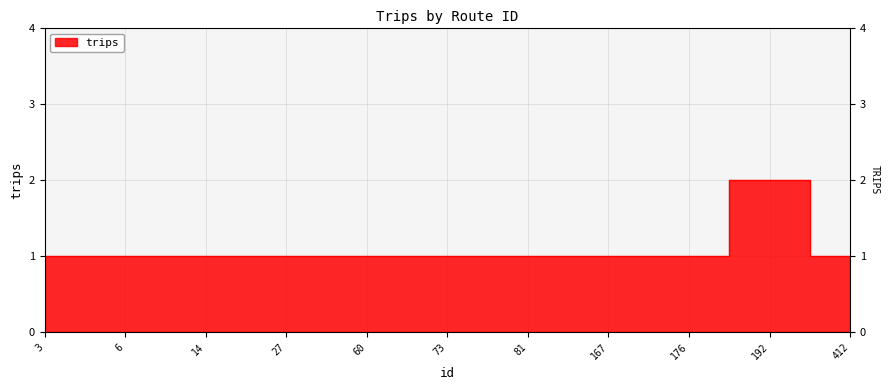

The chart shows a value of 0 at 6. True or false?

False